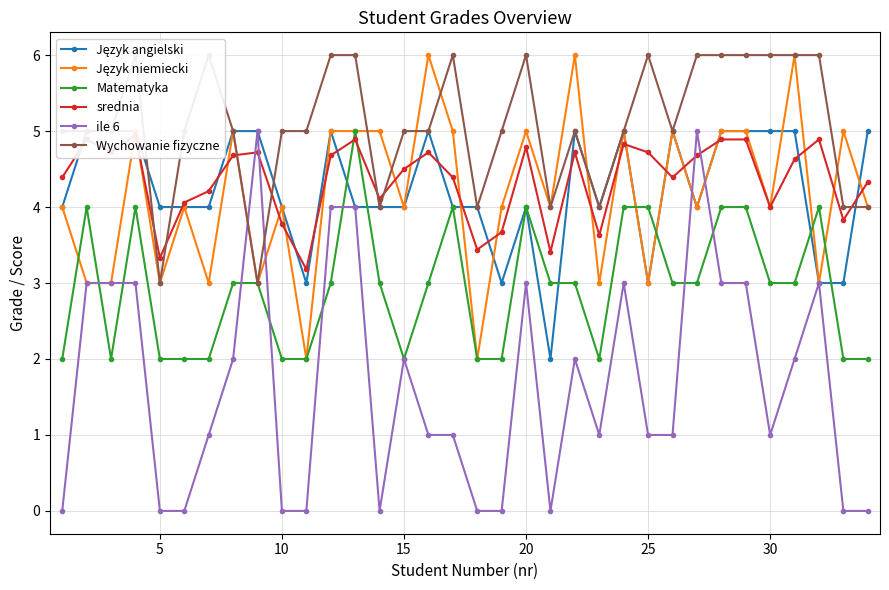

The value of Matematyka at 30 is 3. True or false?

True